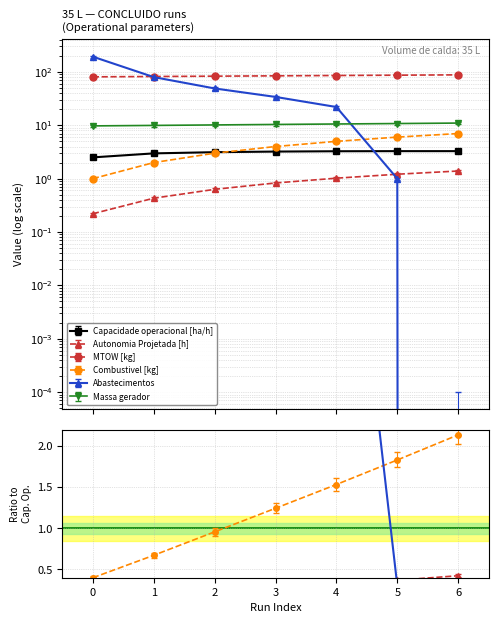

The Autonomia Projetada [h] series shows 1.7 at 4. True or false?

False